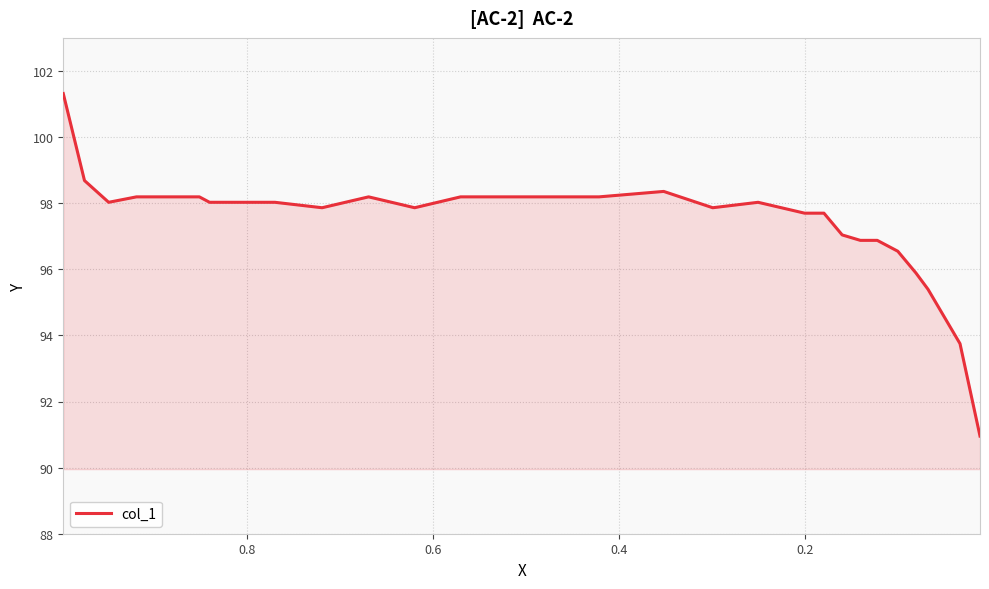

What is the smallest value displayed?

91.0